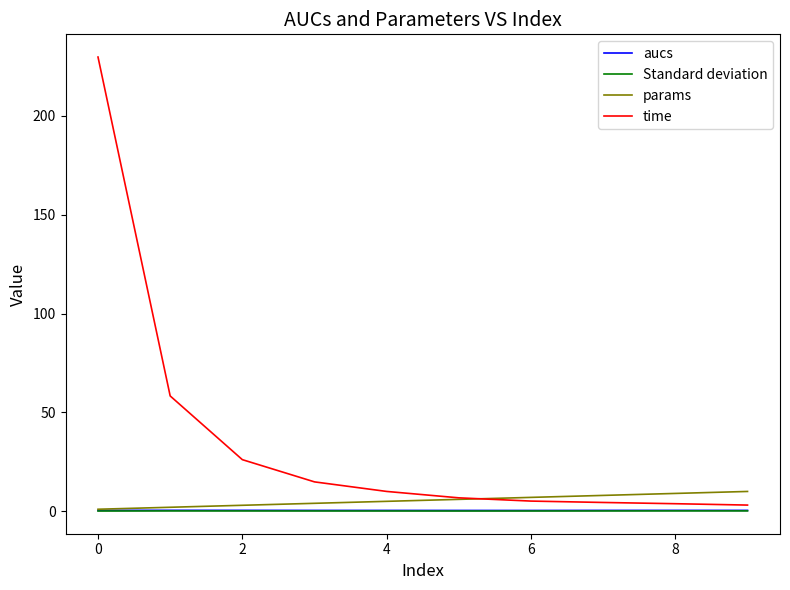

What is the difference between the maximum and minimum values in the params series?

9.0